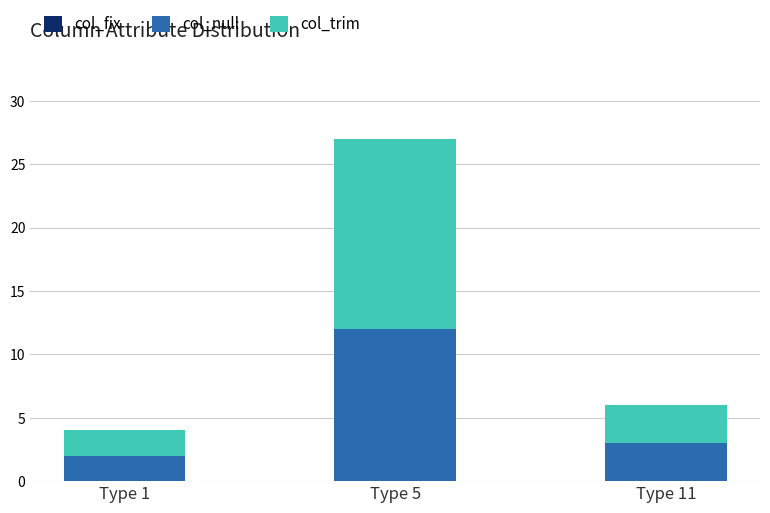

At which category is the sum across all series the highest?

Type 5